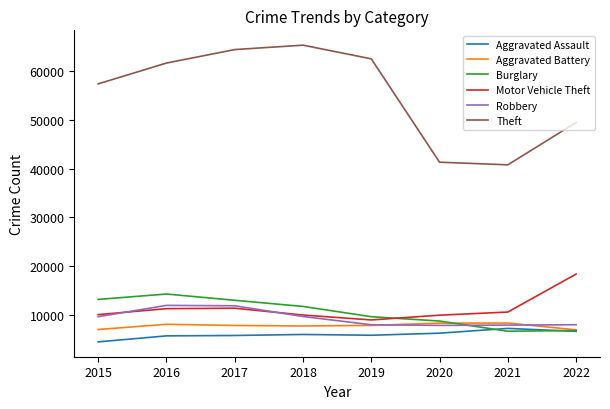

What is the maximum value for Aggravated Assault?

7242